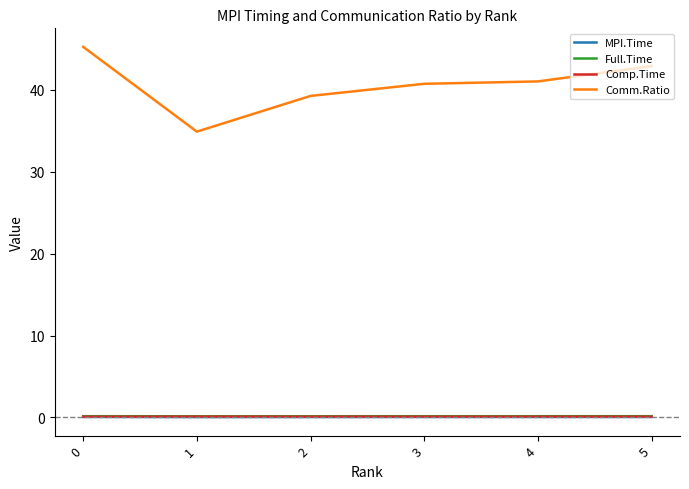

Which series has the largest total across all categories?

Comm.Ratio